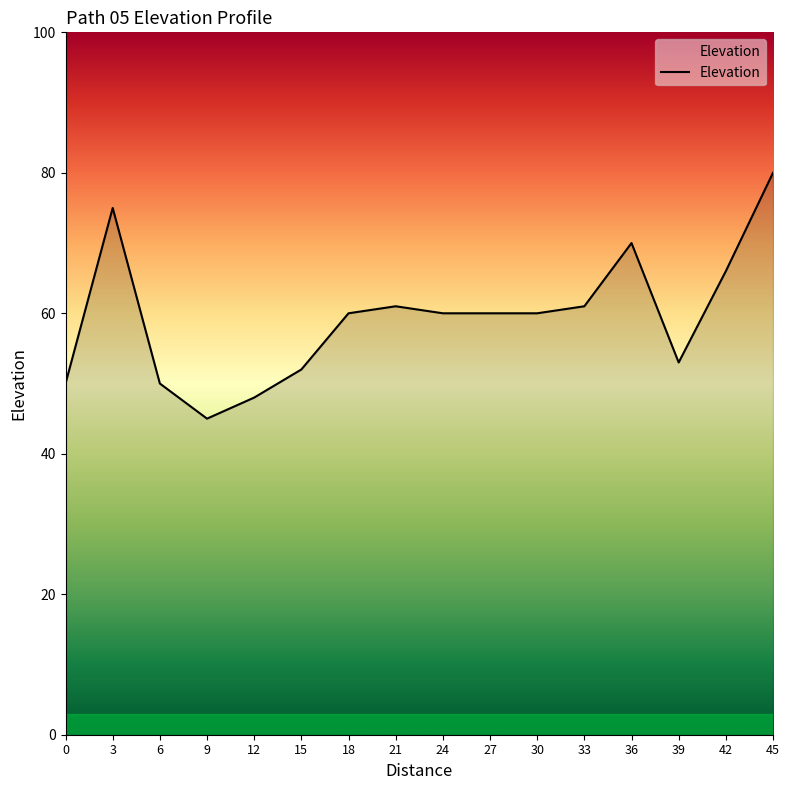

What is the approximate value at 6?

50